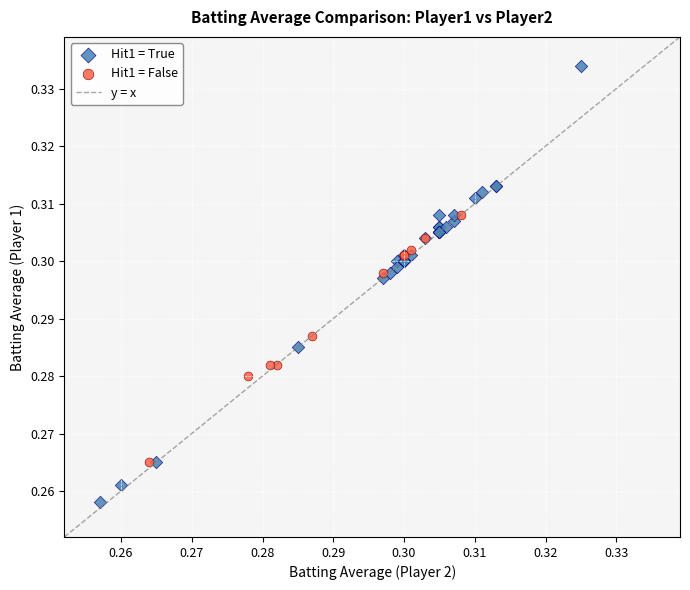

Which series reaches the maximum Y coordinate?

Hit1 = True